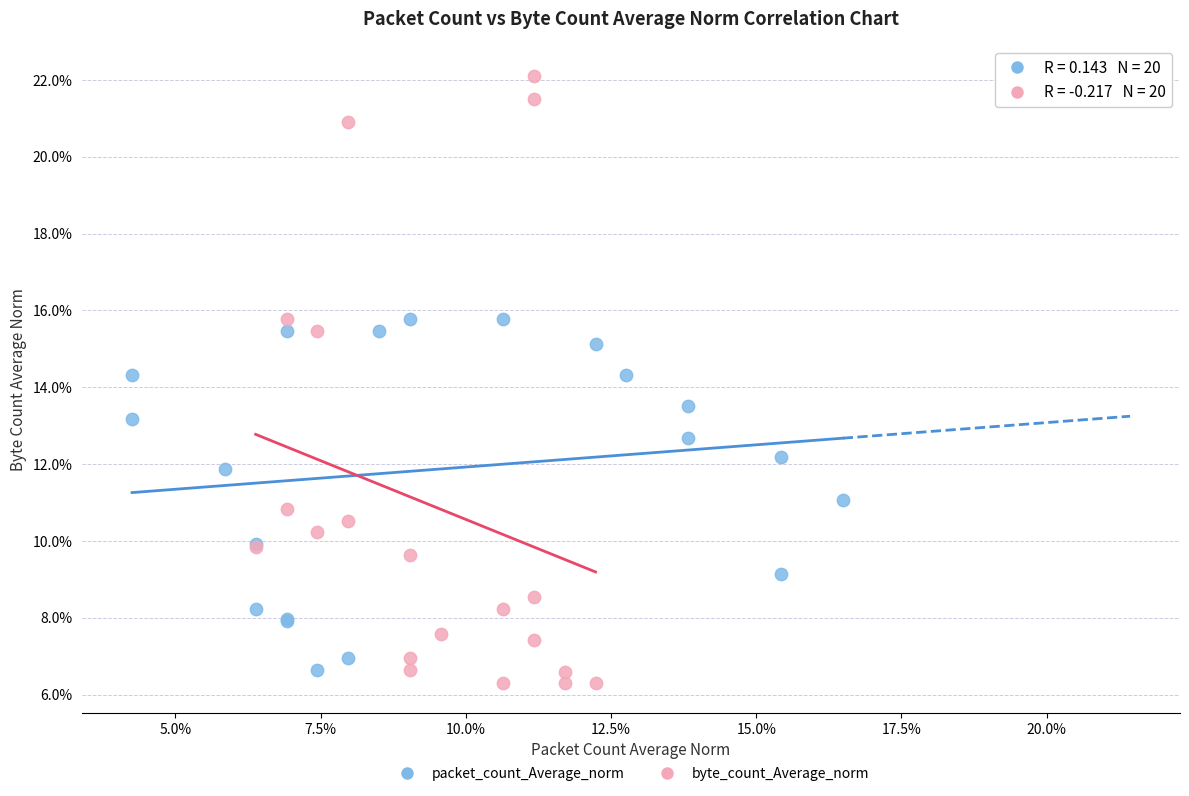

Which series has the widest spread of Y values?

byte_count_Average_norm